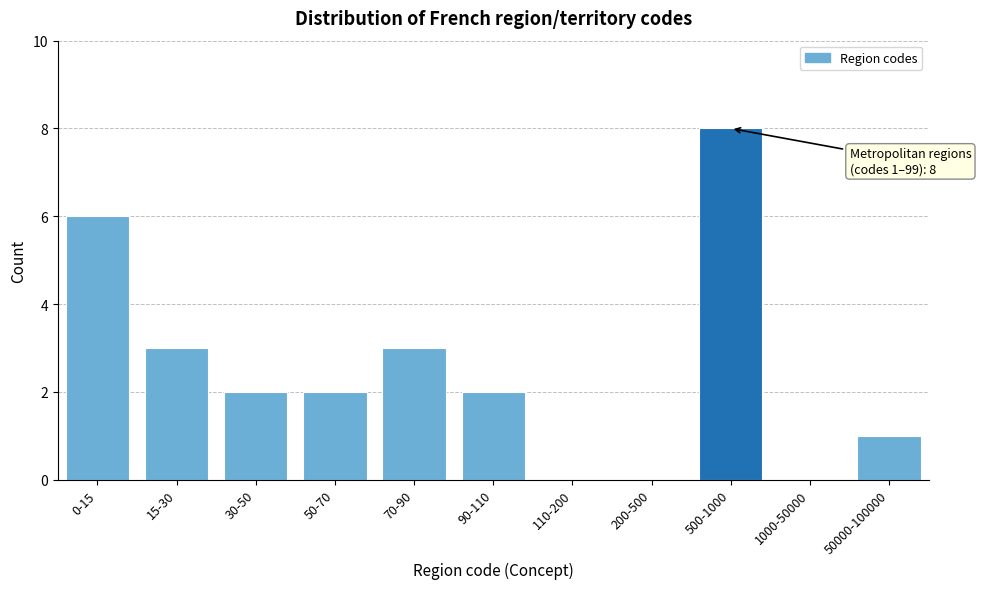

Reading left to right, what are all the values shown in this chart?

0-15=6	15-30=3	30-50=2	50-70=2	70-90=3	90-110=2	110-200=0	200-500=0	500-1000=8	1000-50000=0	50000-100000=1